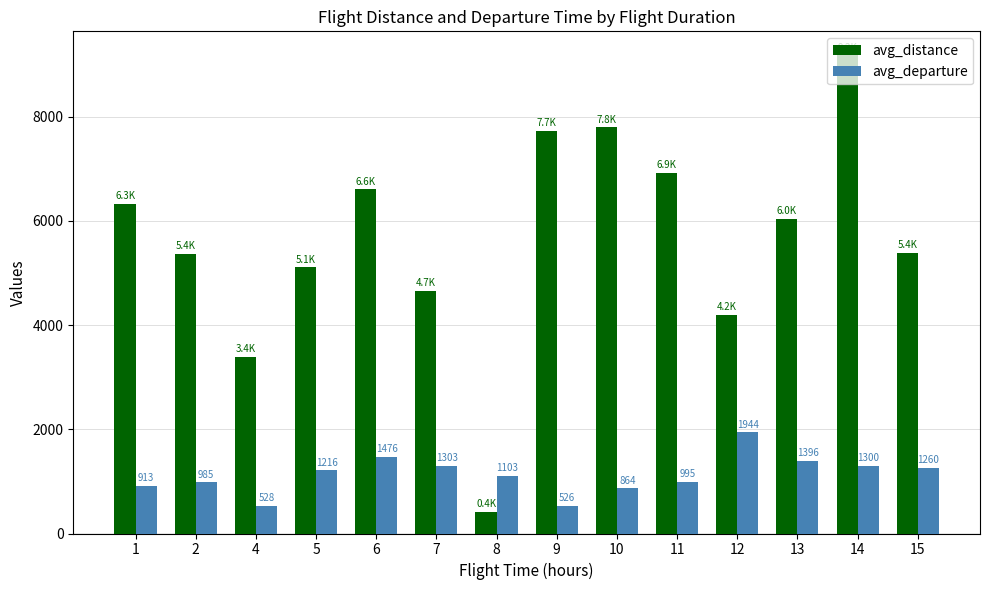

Are the bars horizontal?

No